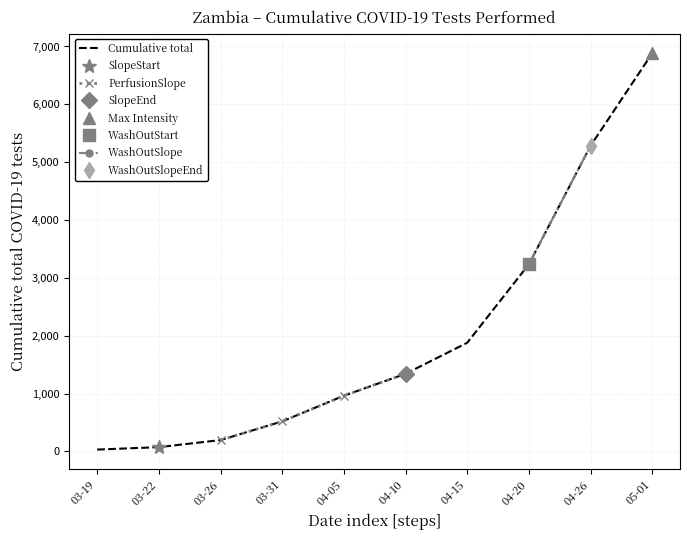

The value of Cumulative total at 03-31 is 520. True or false?

True